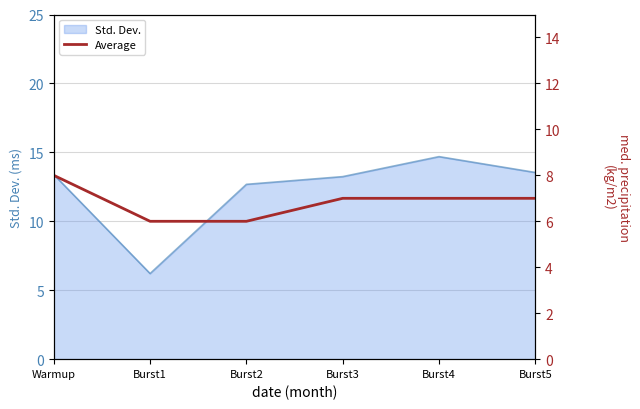

Reading right to left, transcribe all the data shown in this chart.

Burst5=7	Burst4=7	Burst3=7	Burst2=6	Burst1=6	Warmup=8